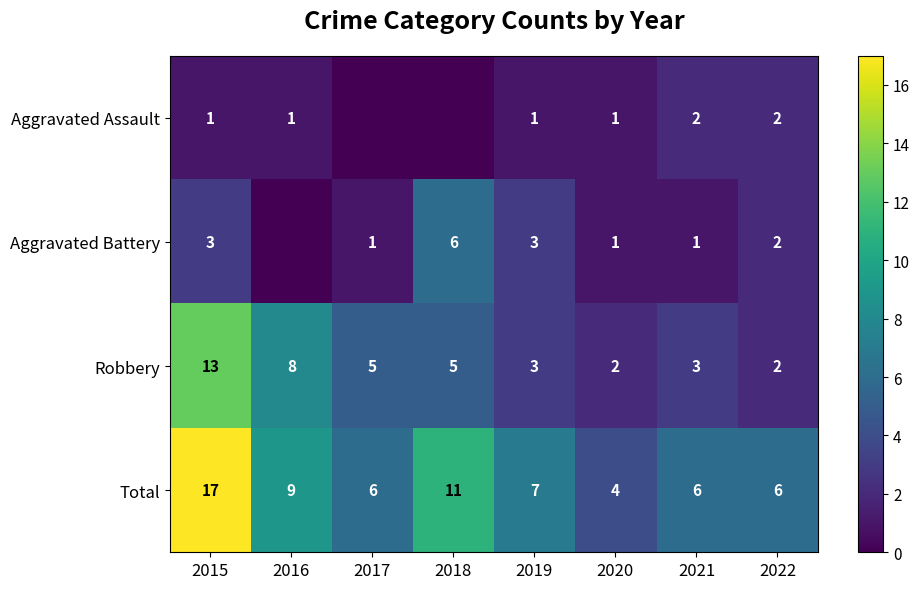

Between 2022 and 2020, which is larger?

2022